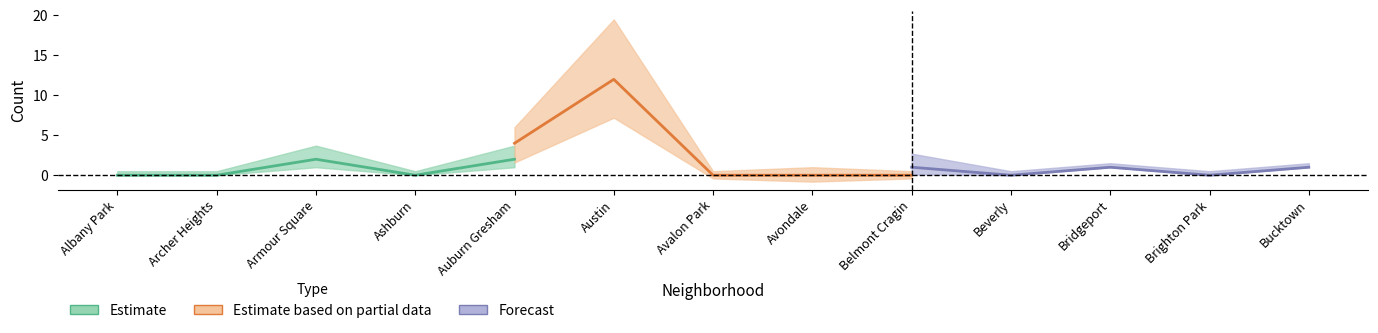

Does the chart have visible grid lines?

No